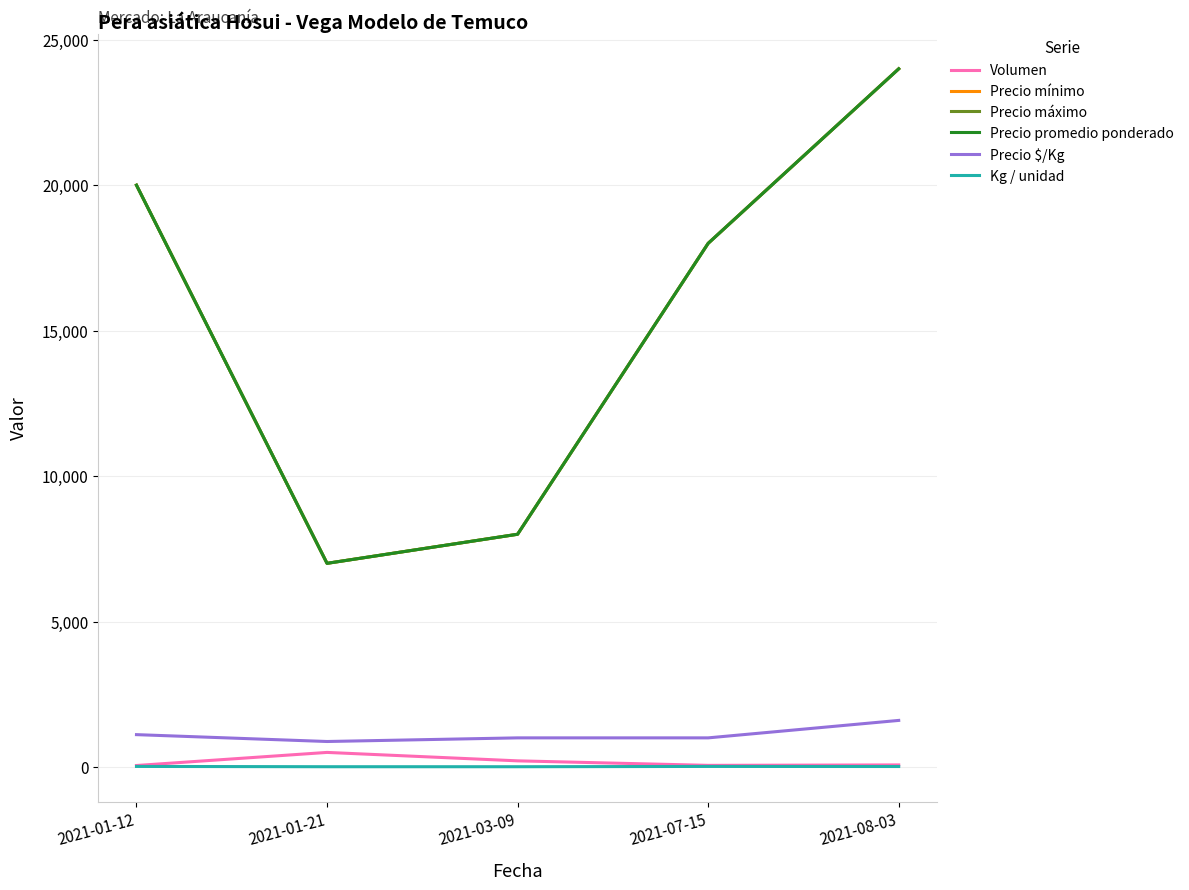

At which label does Volumen reach its peak?

2021-01-21